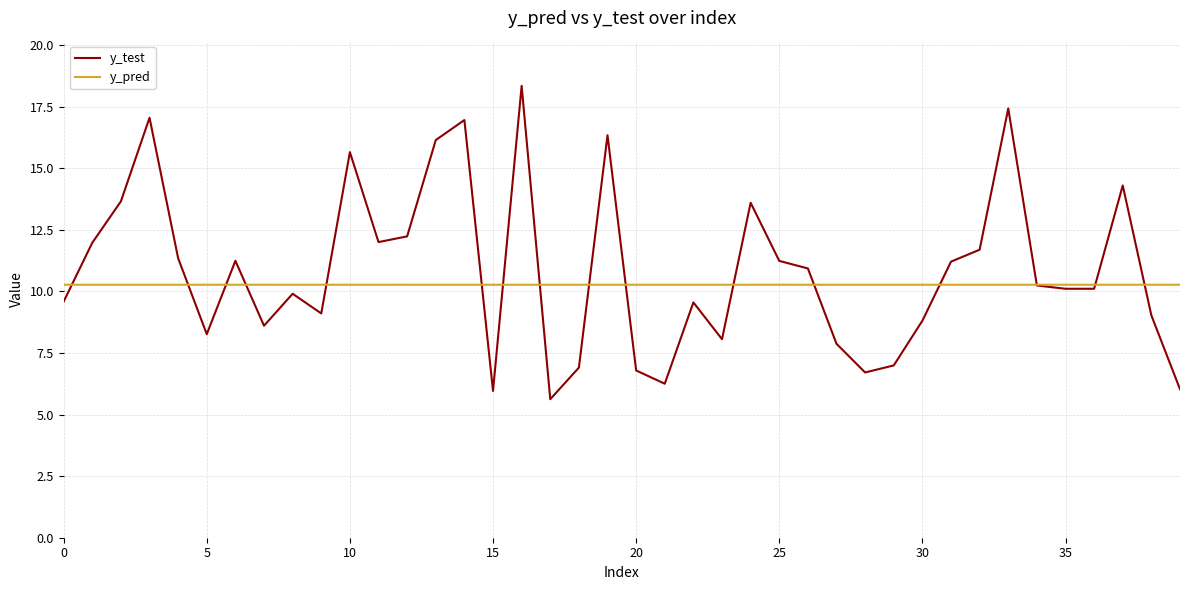

Which series has the widest spread of values?

y_test